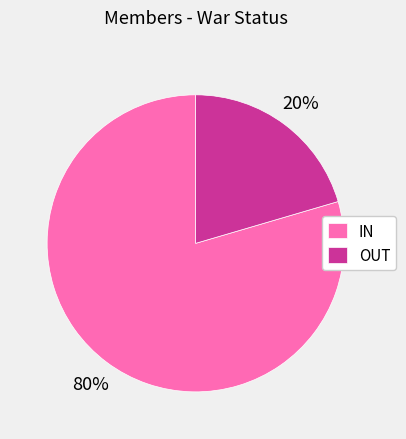

Is it true that IN is 65% of the pie?

False